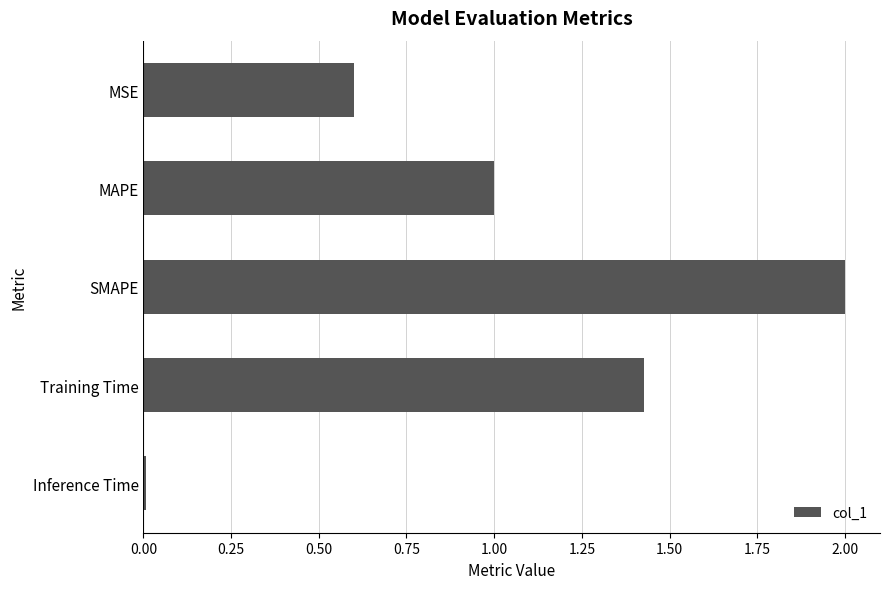

List the labels in order of value, largest first.

SMAPE, Training Time, MAPE, MSE, Inference Time